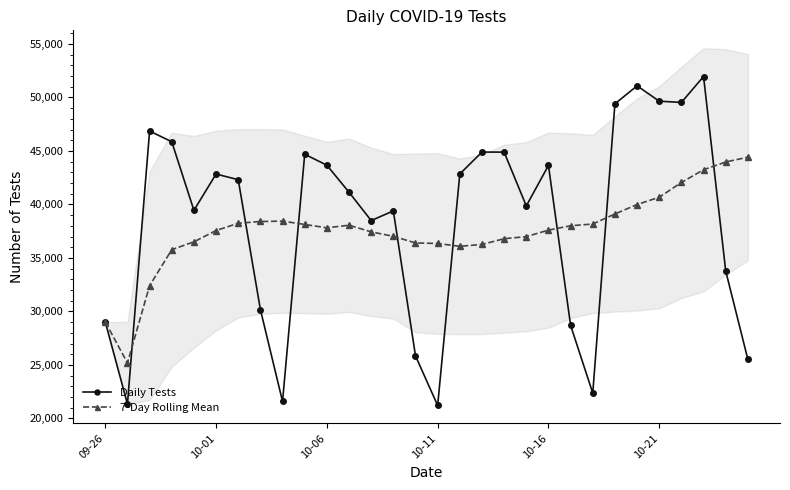

The value of 7-Day Rolling Mean at 09-26 is 29019.0. True or false?

True